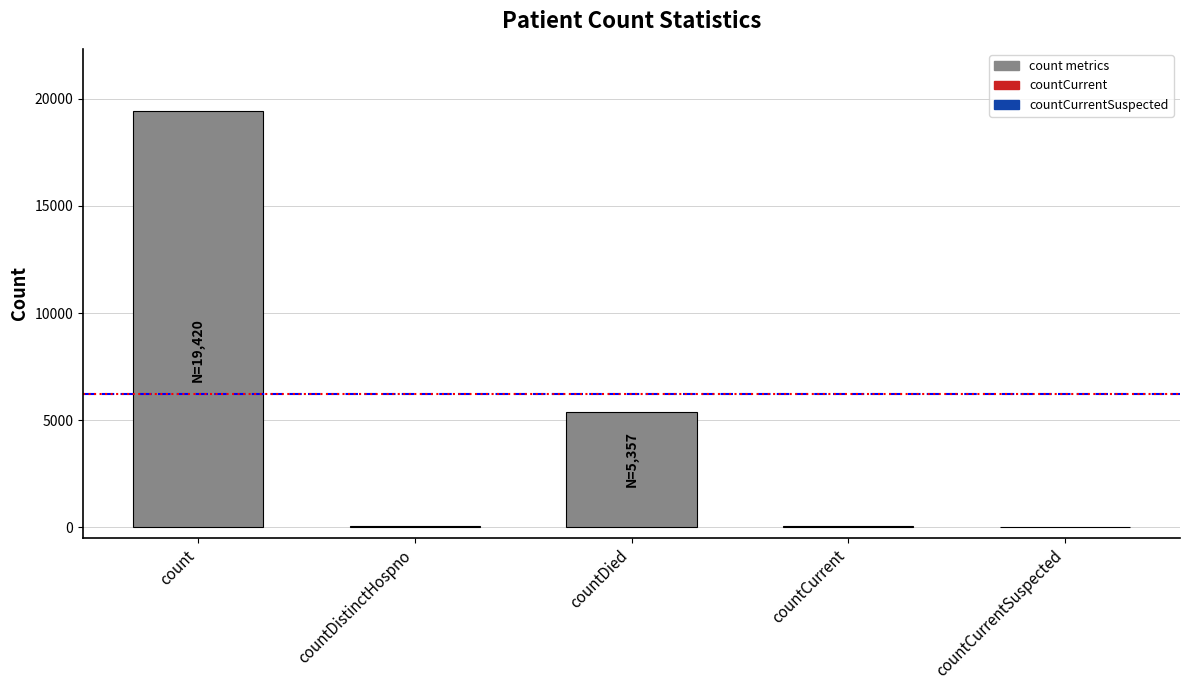

At which category does the chart reach its peak across all series?

count